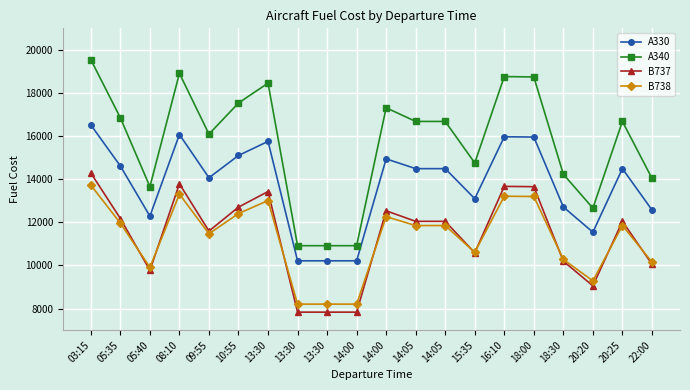

What is the maximum value for B738?

13727.8